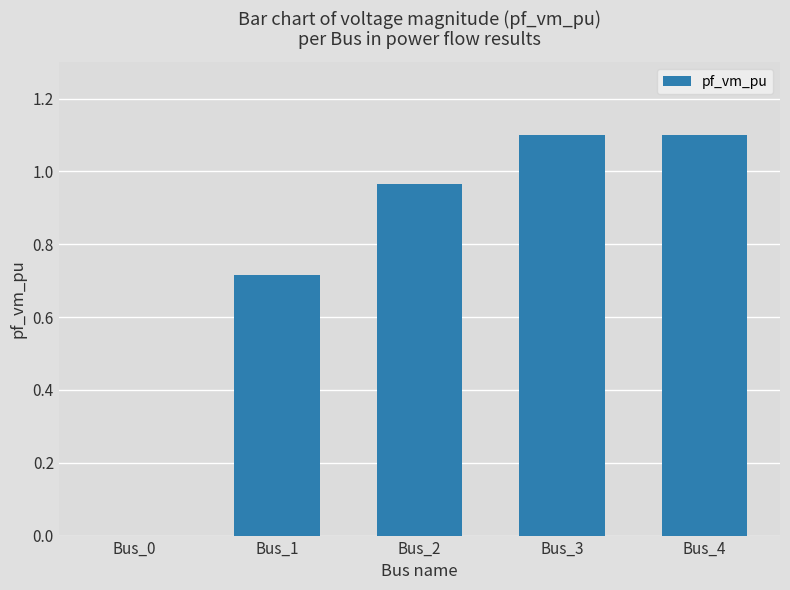

Are the bars horizontal?

No